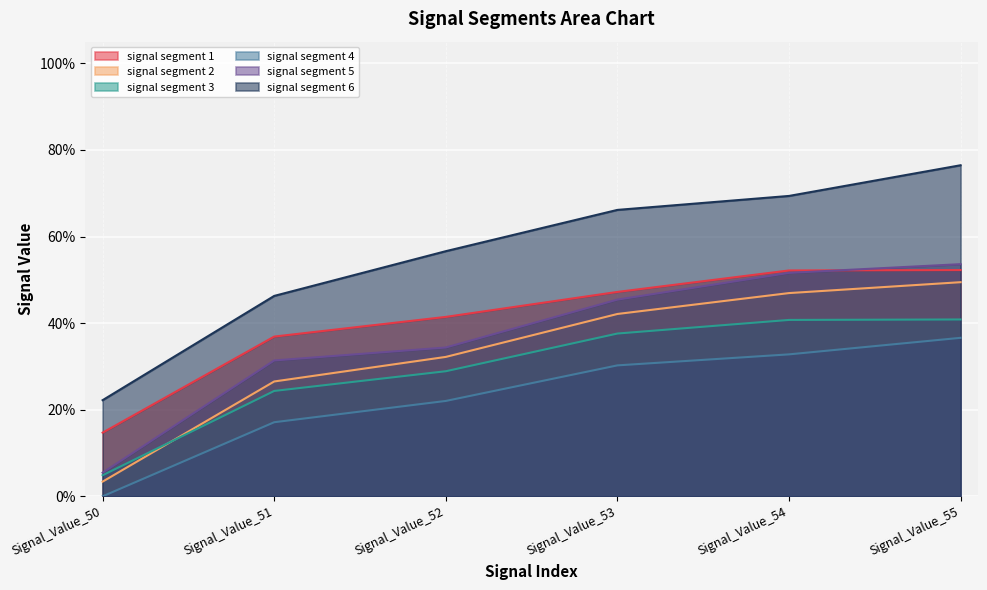

What is the greatest value displayed?

0.8